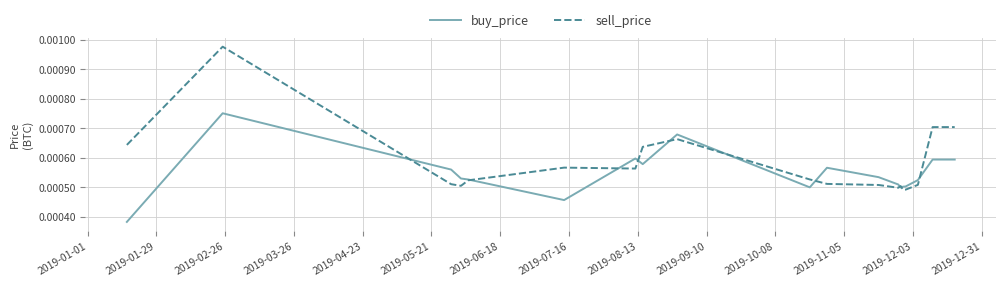

Rank the series by their maximum value, from lowest to highest.

buy_price, sell_price